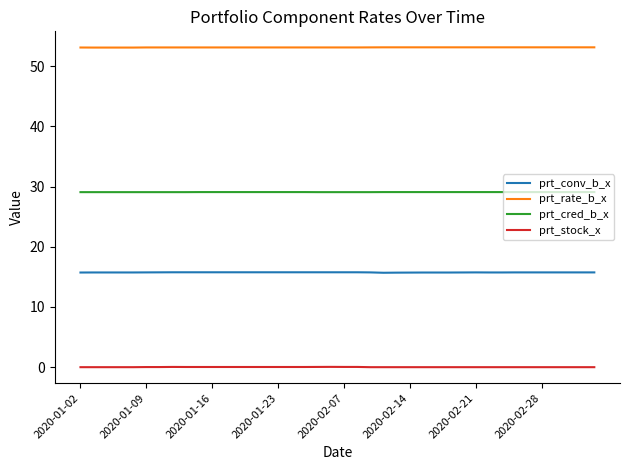

Rank the series by their average value, from highest to lowest.

prt_rate_b_x, prt_cred_b_x, prt_conv_b_x, prt_stock_x